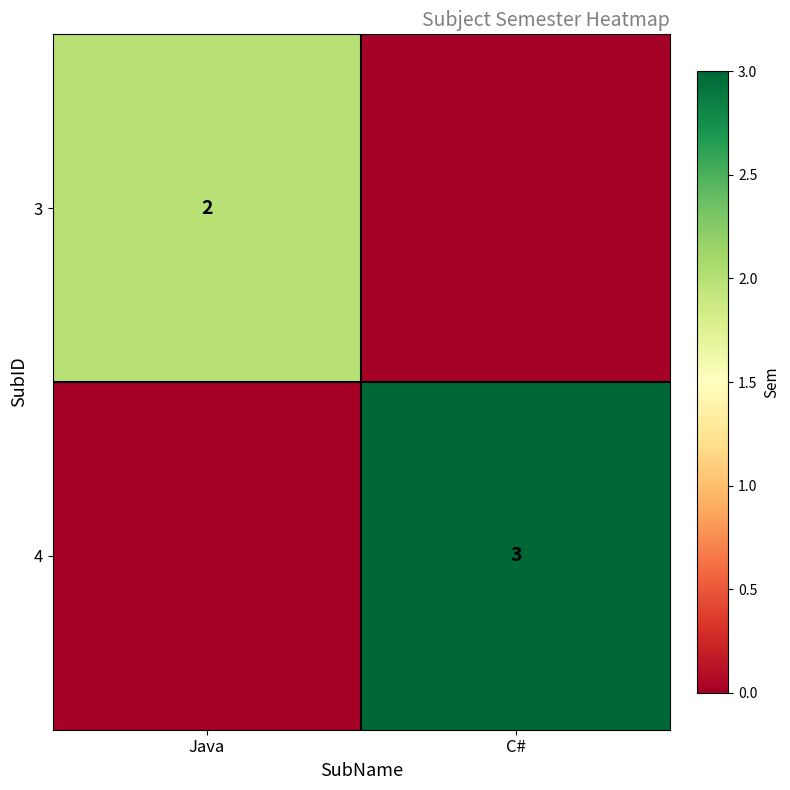

Is the value of 4 at C# greater than the value of 3 at Java?

Yes